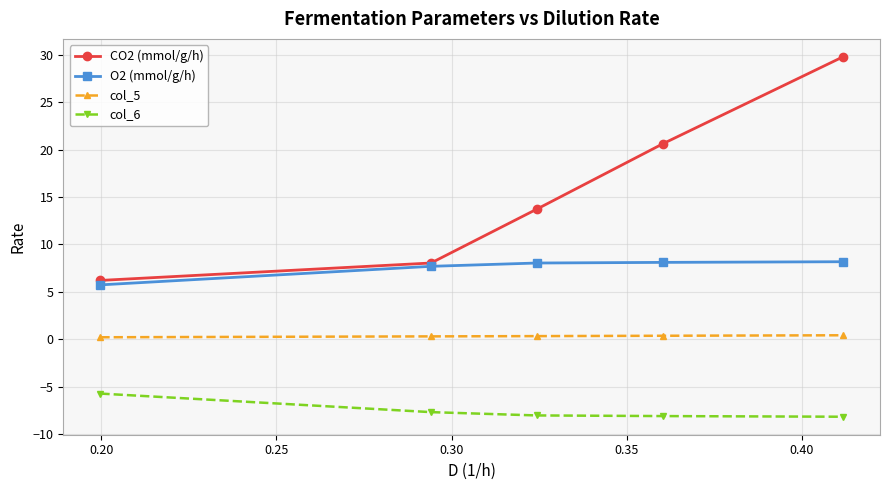

What is the value of the O2 (mmol/g/h) point at the 5th from the left?

8.2